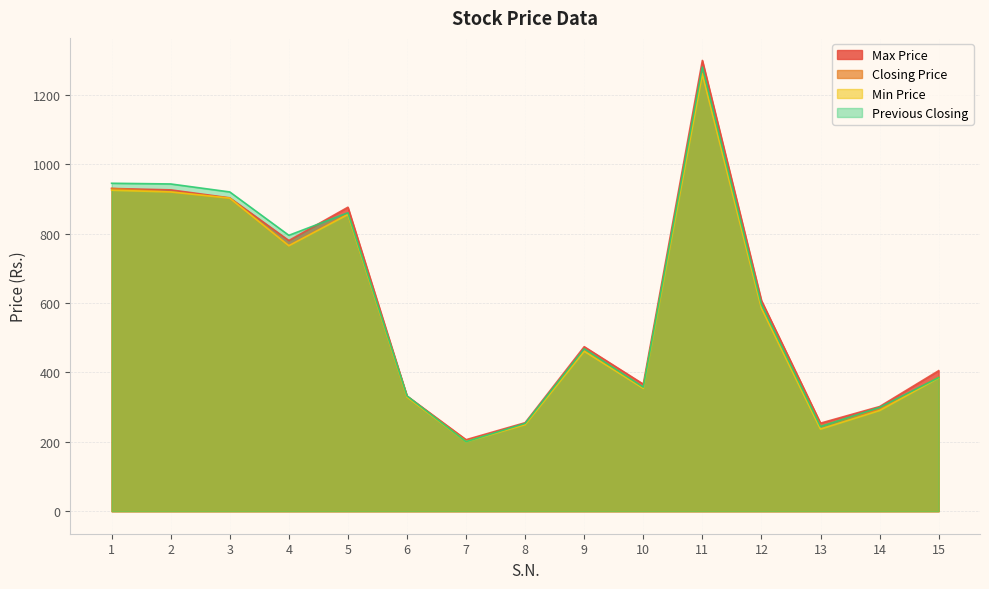

What is the sum of the Min Price values at 3 and 10?

1256.1